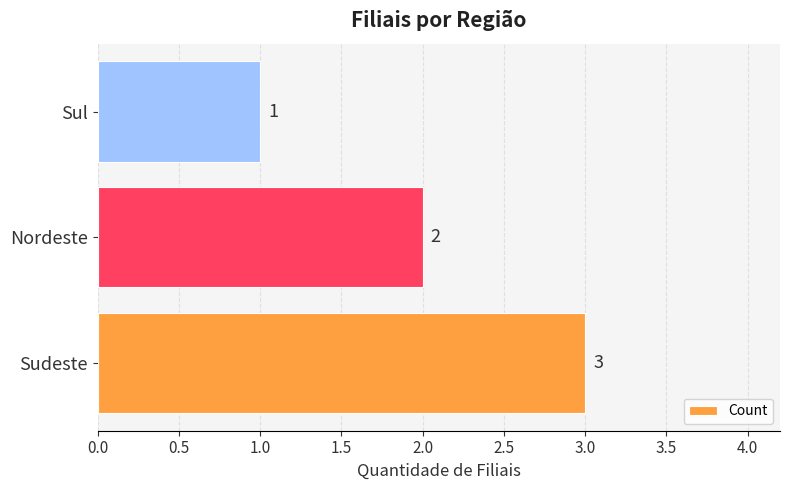

Does the chart contain any negative values?

No